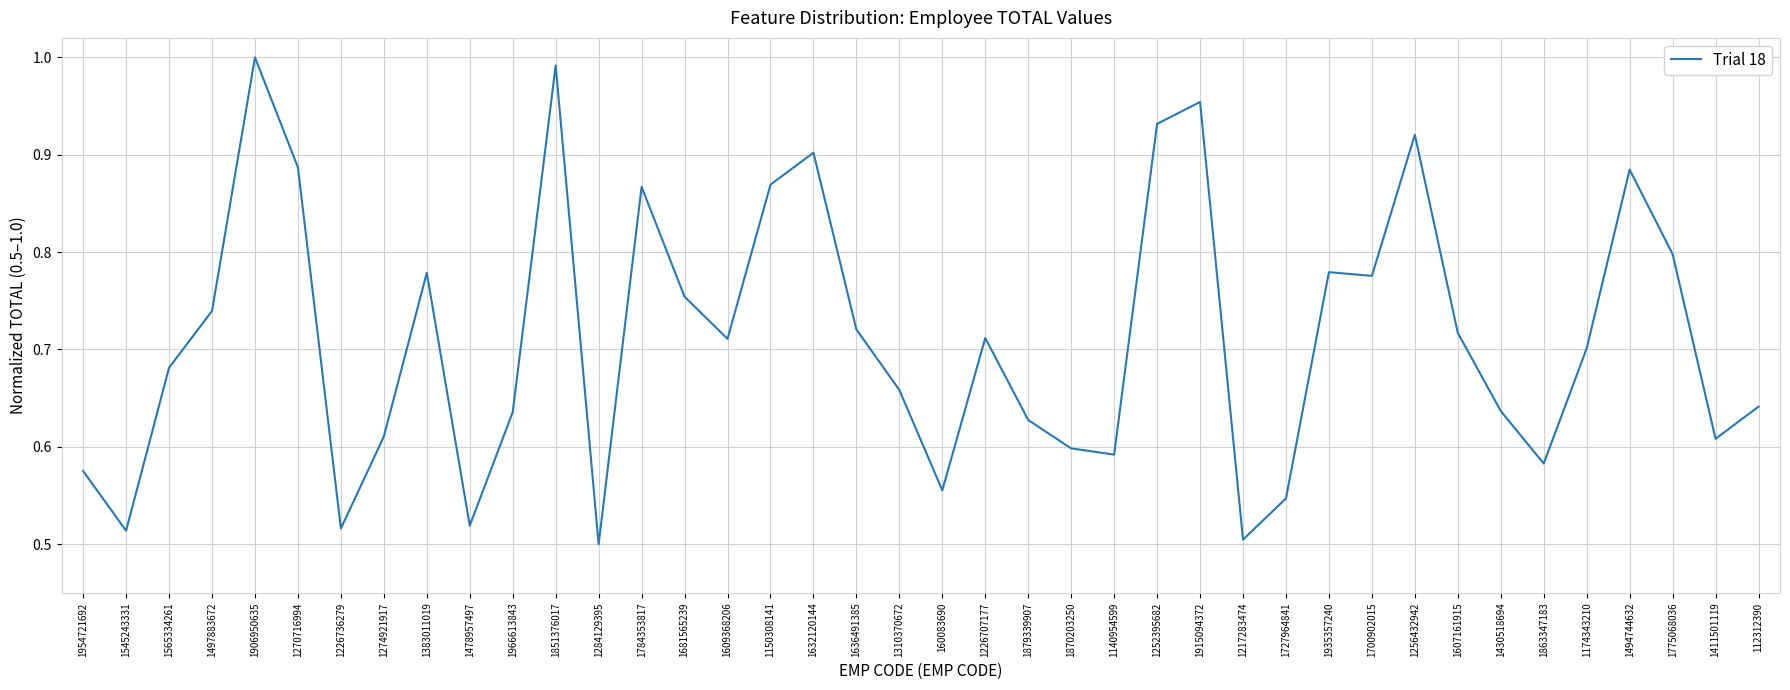

At which category does the chart reach its peak across all series?

1906950635